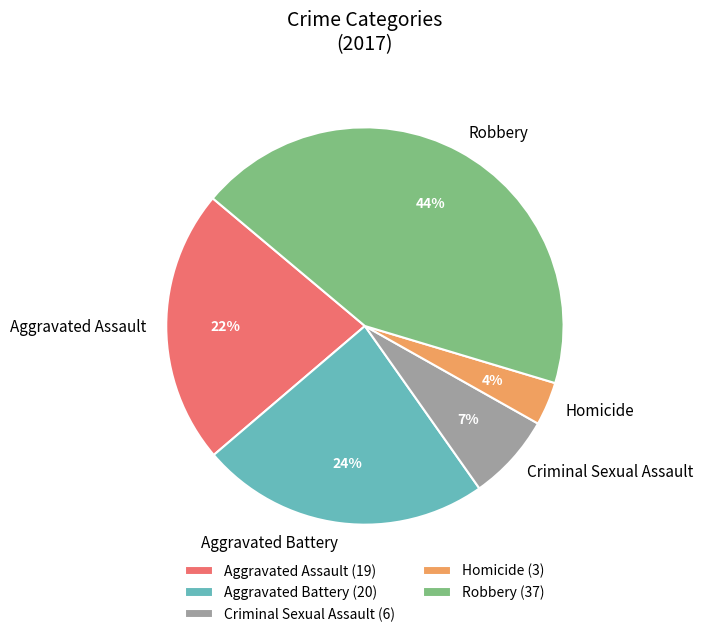

Which has a higher value, Robbery or Aggravated Battery?

Robbery